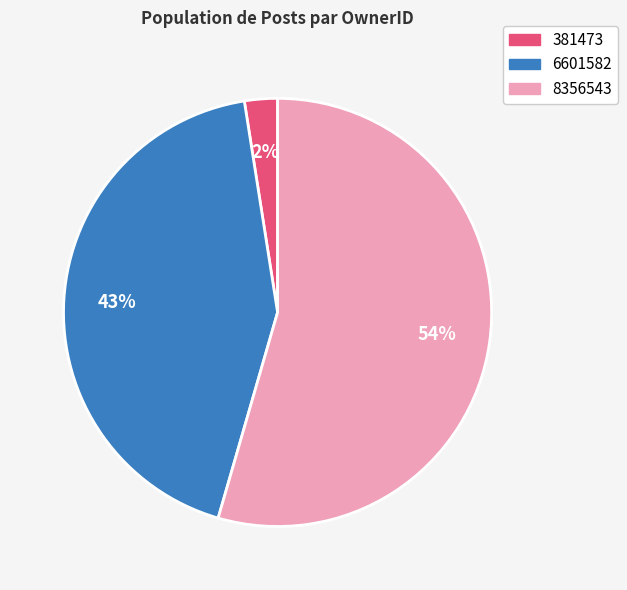

To the nearest percent, what percentage of the pie is 6601582?

43%